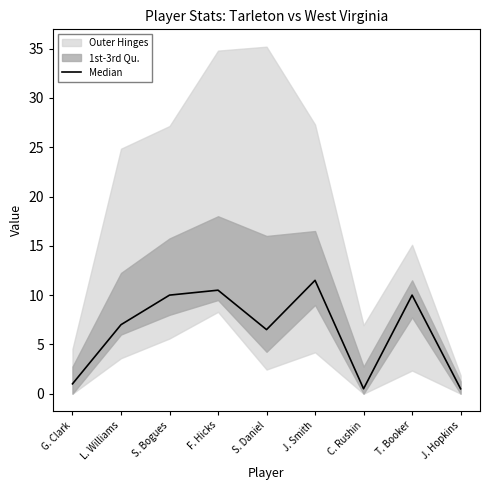

What is the label of the 8th point from the right?

L. Williams